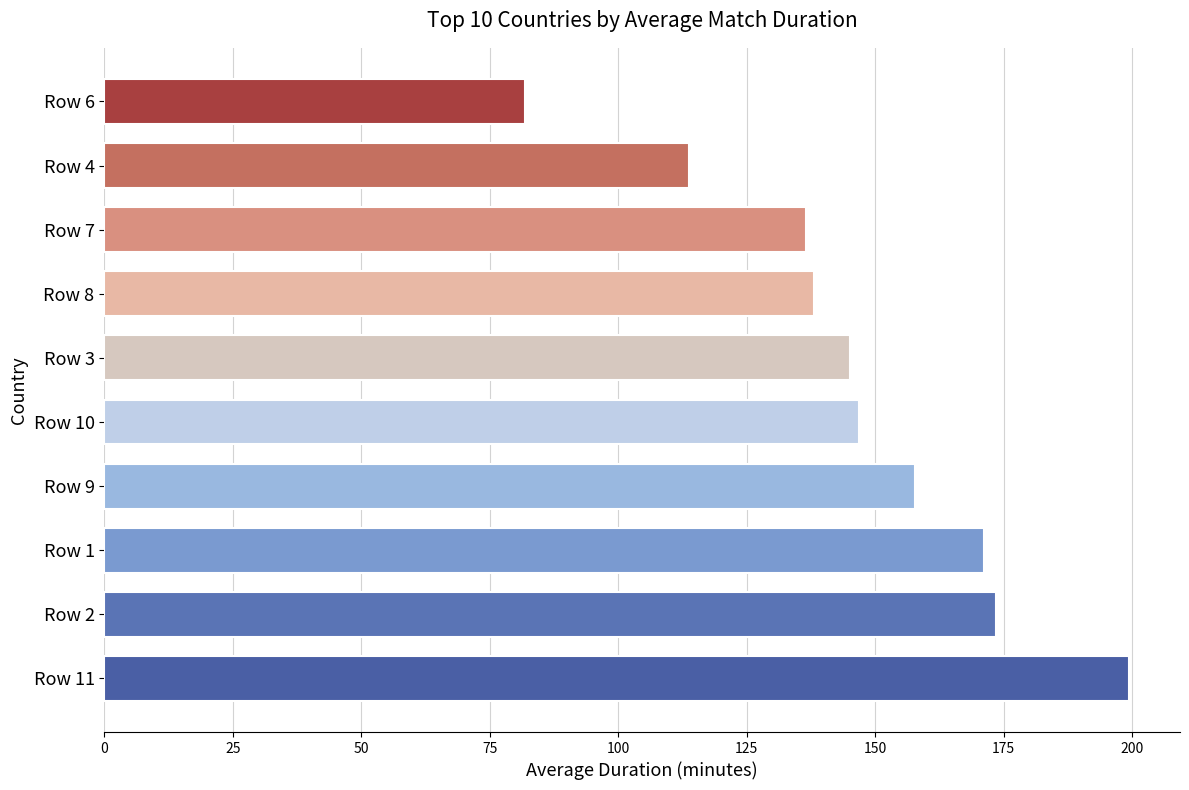

Is it true that the value at Row 4 is 153.3?

False